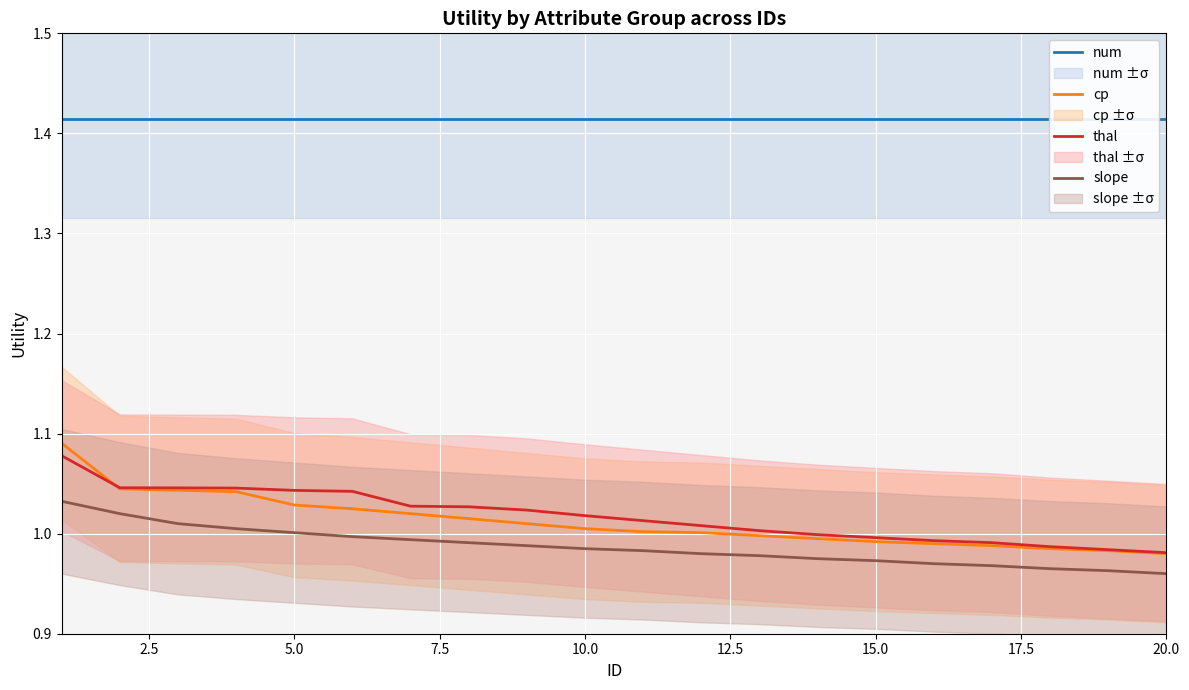

What are all the series names shown in the legend?

num, cp, thal, slope